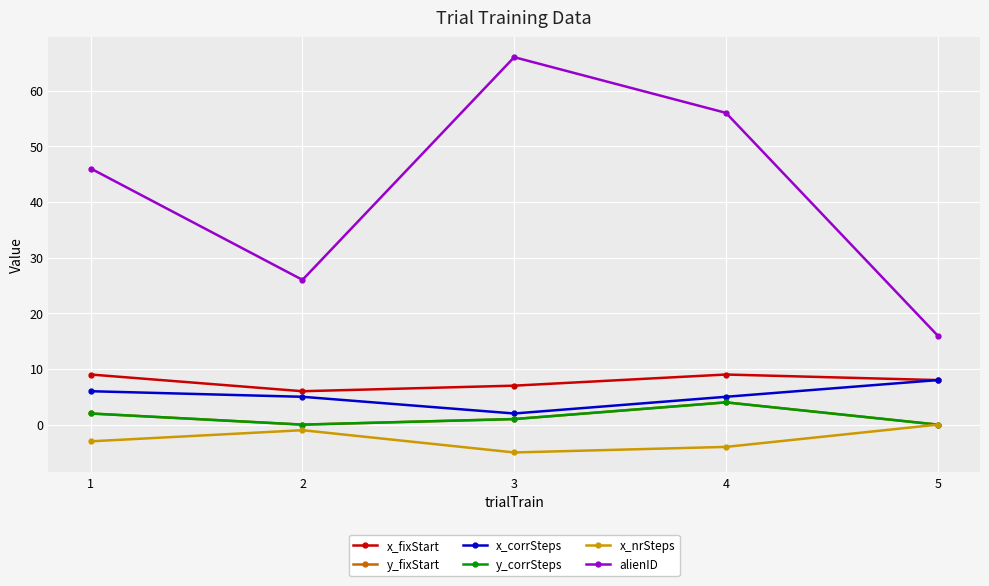

Which series changed the most between 3 and 4?

alienID